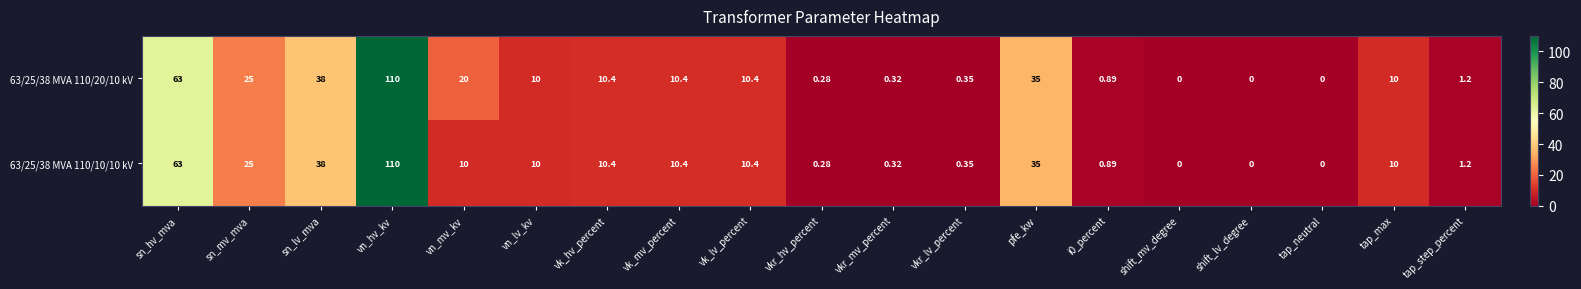

Which label corresponds to the largest value in the chart?

vn_hv_kv